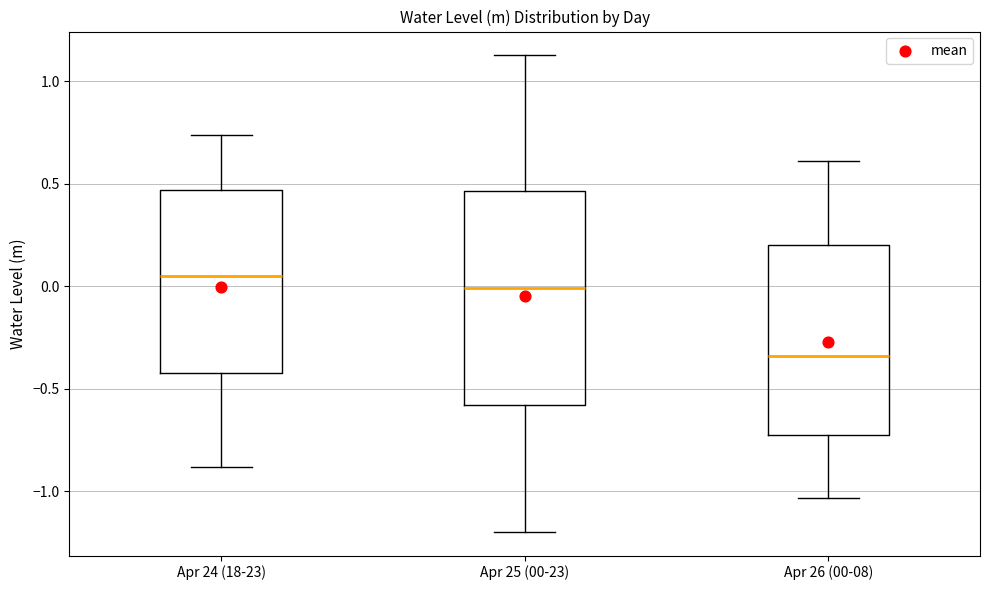

Where is the upper edge of the box for Apr 24 (18-23) on the y-axis? The values are not printed on the chart, so give them approximately, as read against the axis.

0.45